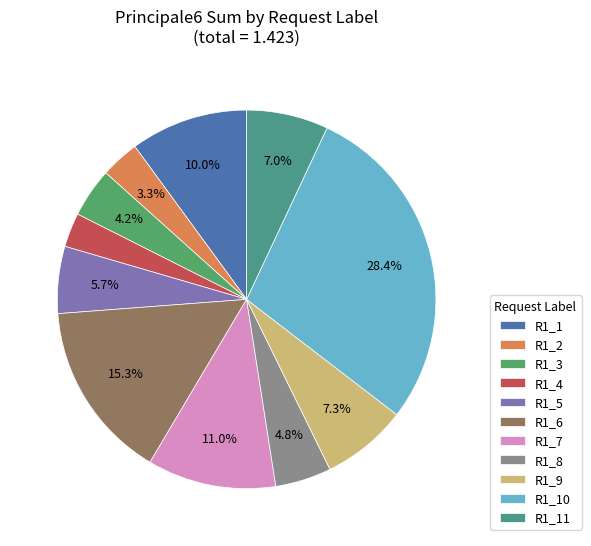

Does R1_3 represent more than half of the total?

No